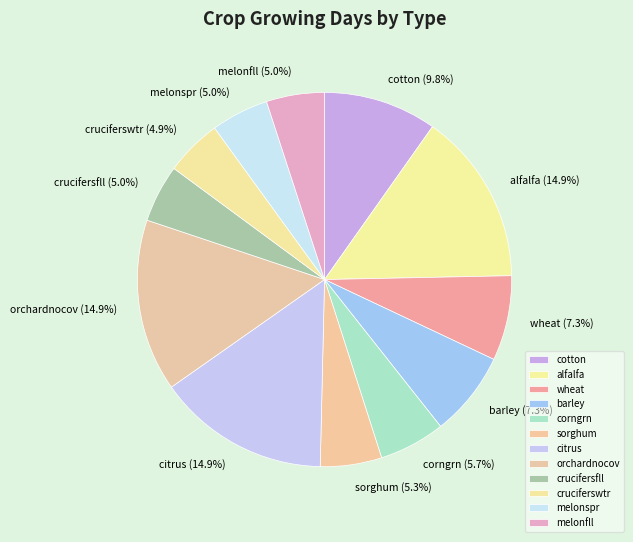

The corngrn slice represents 6% of the pie. True or false?

True